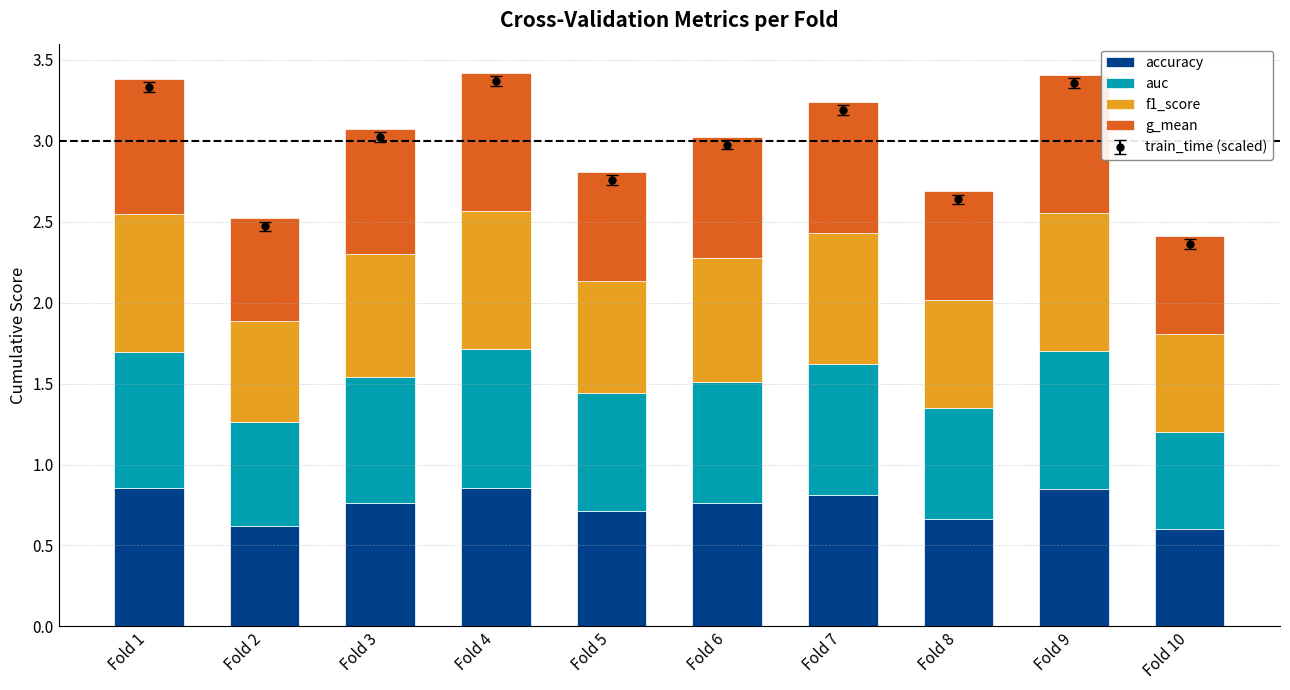

How many auc values are between 0 and 1?

10